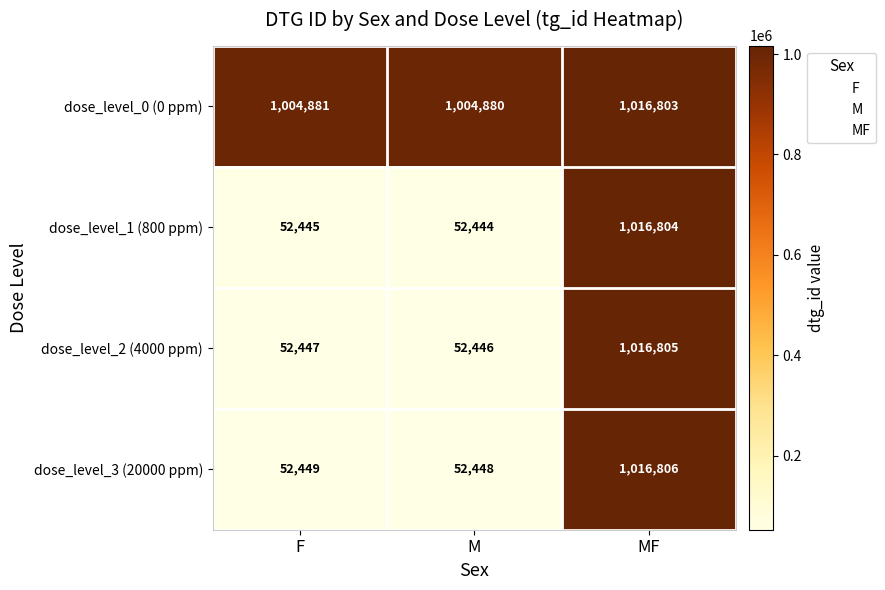

At which label is dose_level_0 (0 ppm) closest to 1010841?

F